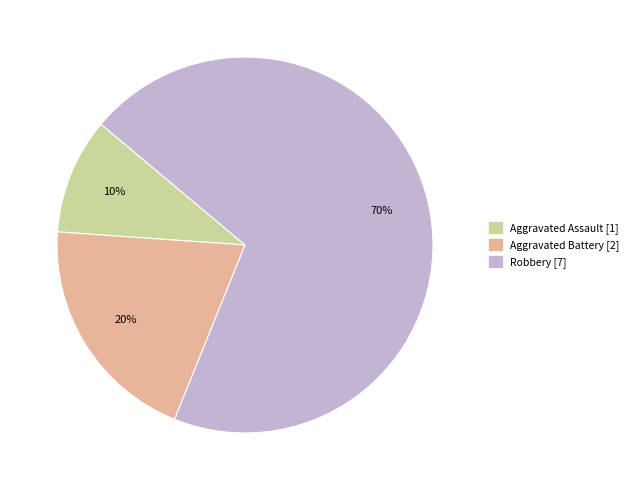

Is Robbery the majority of the pie?

Yes